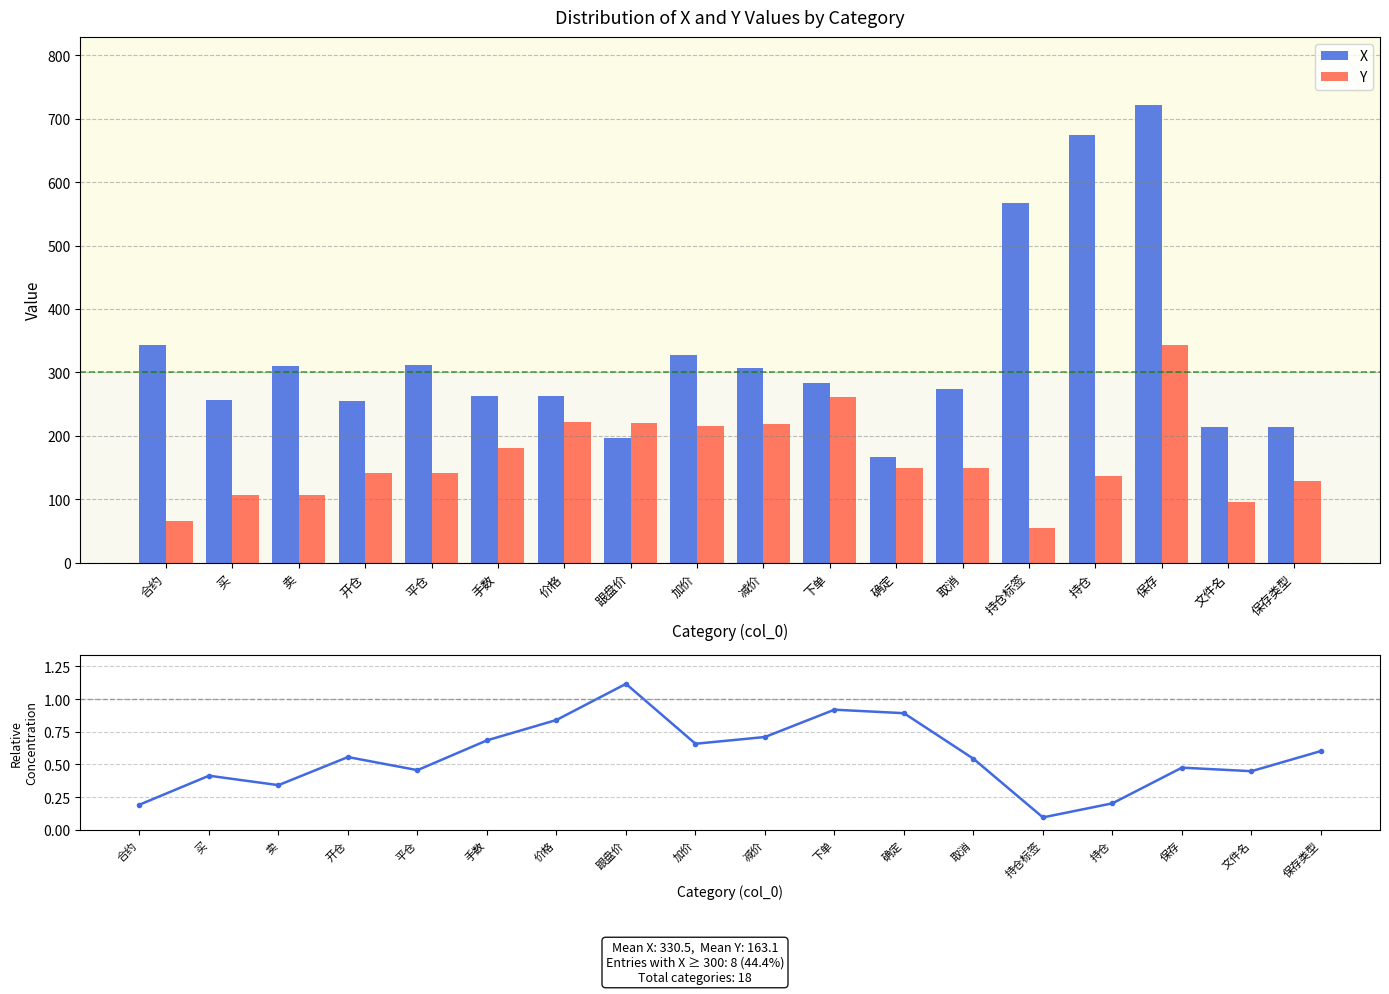

How many values in the X series exceed 284?

8